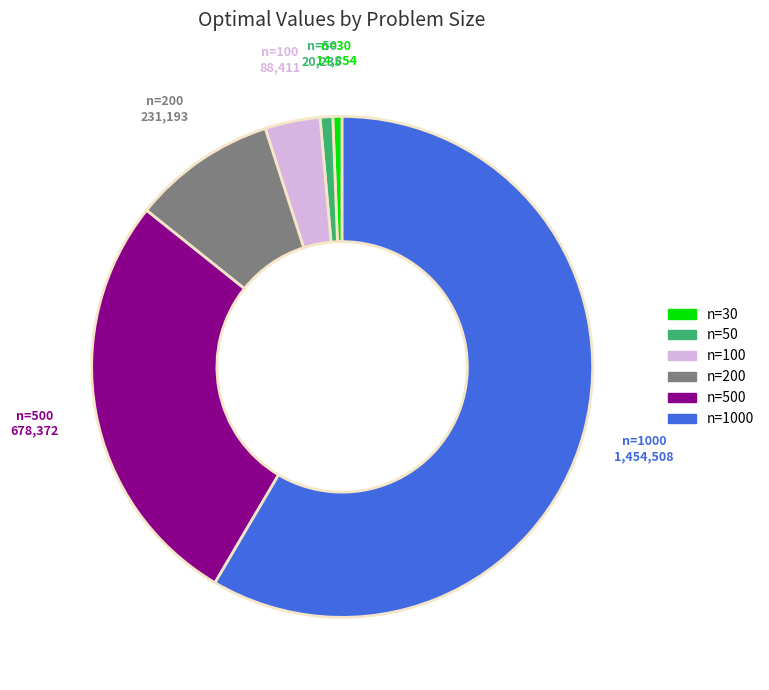

Which has a higher value, n=30 or n=200?

n=200